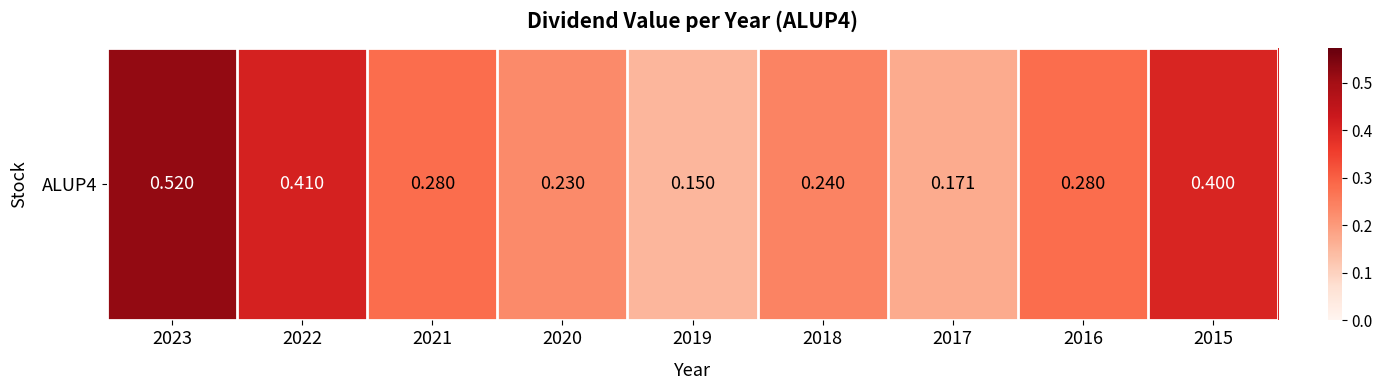

Which category has the lowest value across all series?

2019